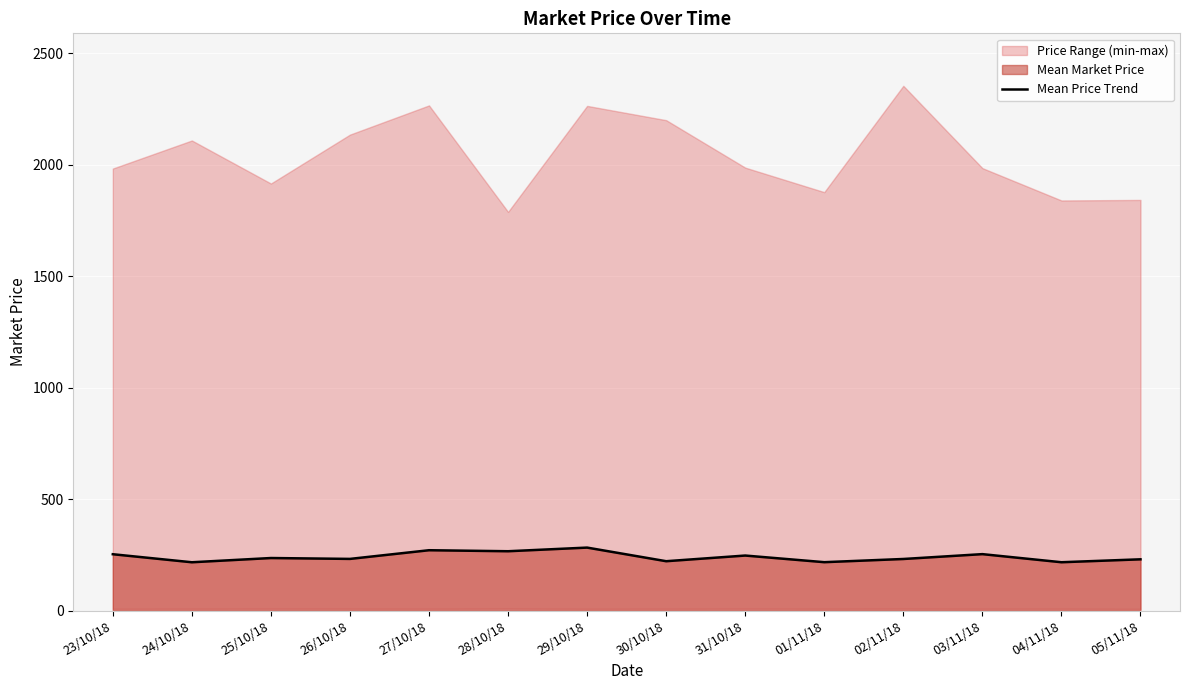

Is it true that the value at 05/11/18 is 230.0?

True